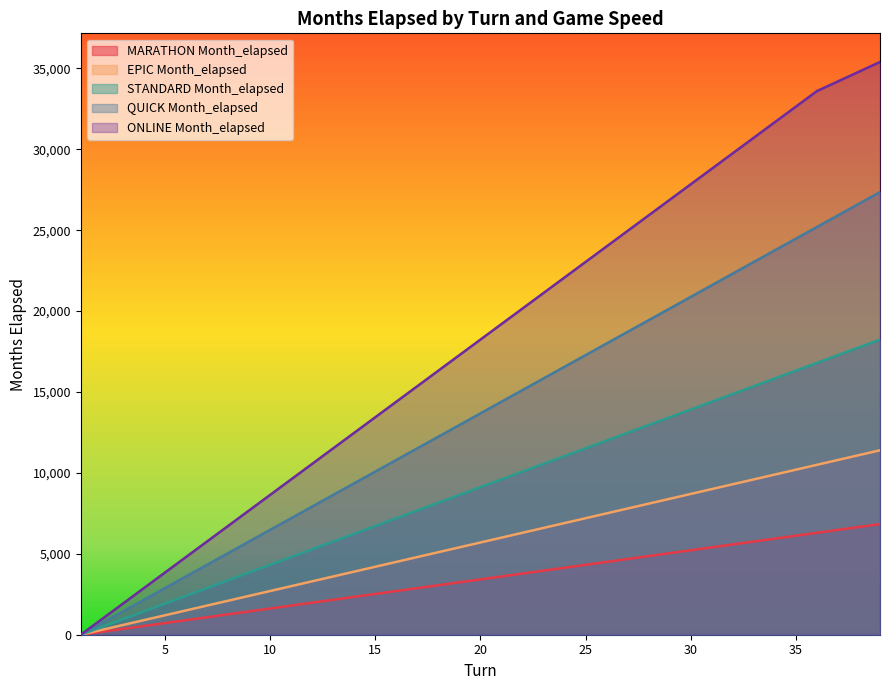

At 33, list the series in order from smallest to largest.

MARATHON Month_elapsed, EPIC Month_elapsed, STANDARD Month_elapsed, QUICK Month_elapsed, ONLINE Month_elapsed